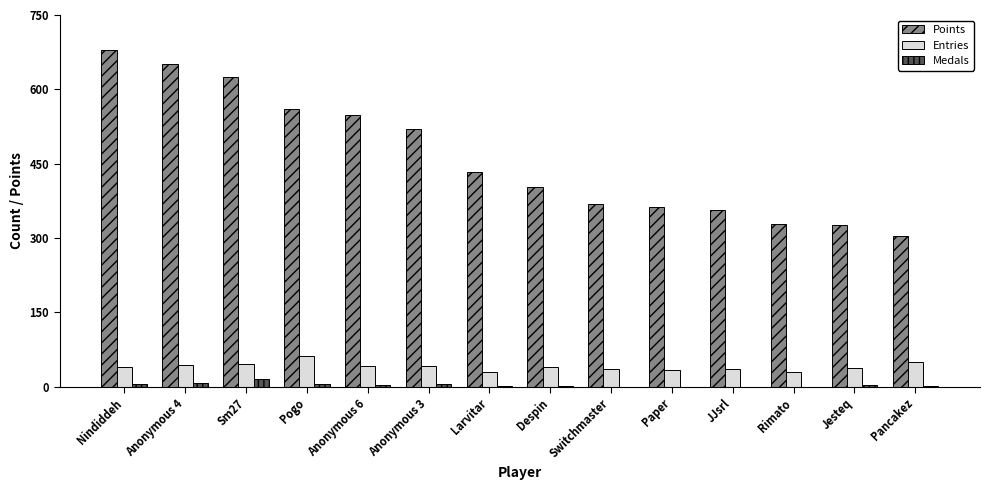

The value of Entries at Nindiddeh is 41. True or false?

True